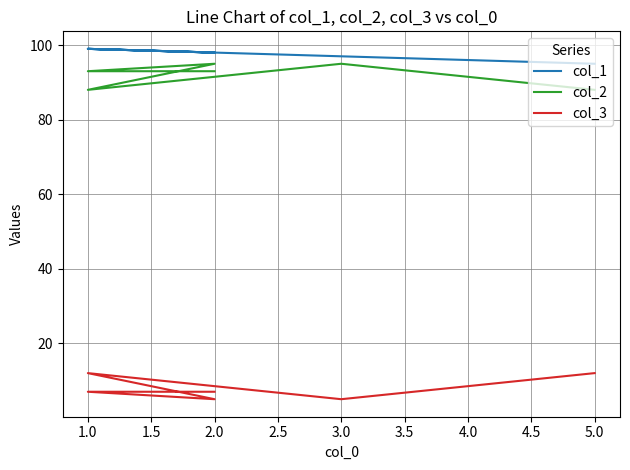

What position from the right is 2.0?

3